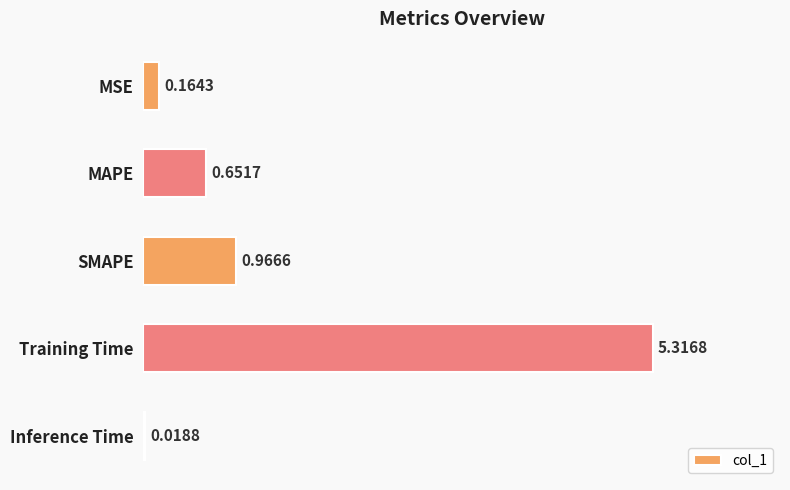

What is the sum of all values?

7.1